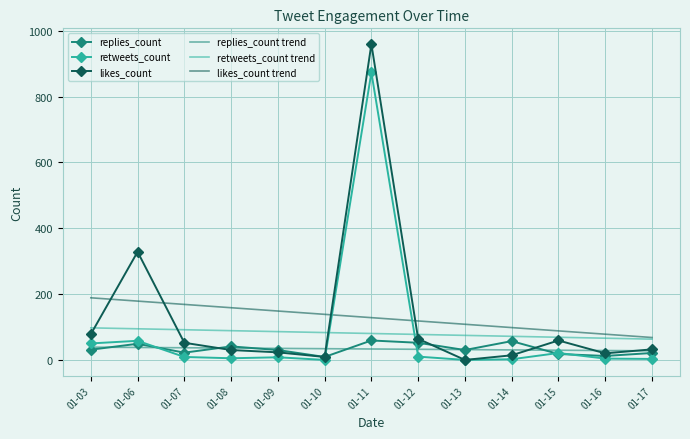

At which category is the sum across all series the highest?

01-11